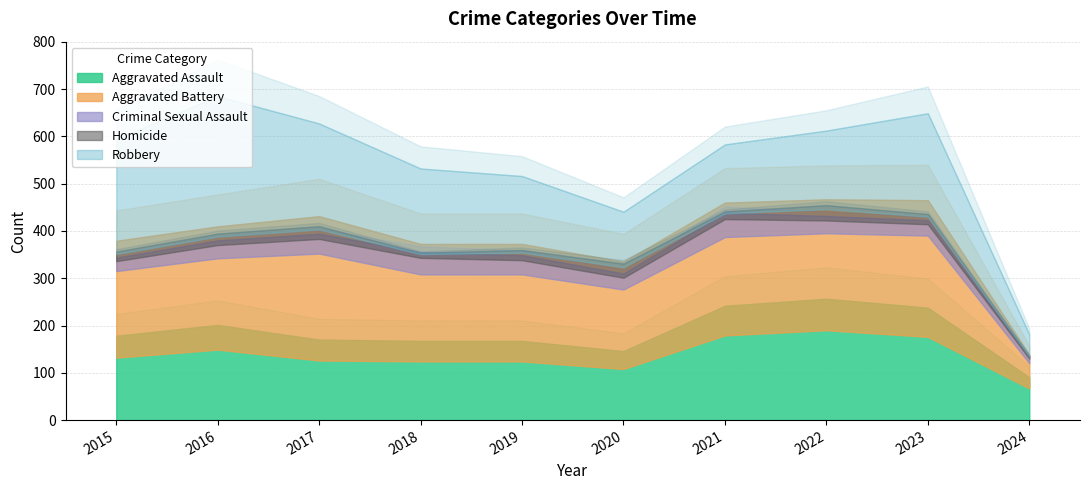

Reading left to right, transcribe all the data shown in this chart.

Aggravated Assault: 2015=132	2016=149	2017=126	2018=124	2019=124	2020=108	2021=179	2022=190	2023=176	2024=67
Aggravated Battery: 2015=183	2016=193	2017=226	2018=184	2019=184	2020=168	2021=208	2022=205	2023=214	2024=53
Criminal Sexual Assault: 2015=21	2016=28	2017=31	2018=35	2019=30	2020=25	2021=38	2022=27	2023=24	2024=10
Homicide: 2015=15	2016=18	2017=20	2018=8	2019=16	2020=22	2021=12	2022=24	2023=16	2024=4
Robbery: 2015=180	2016=220	2017=166	2018=134	2019=120	2020=87	2021=108	2022=123	2023=162	2024=35